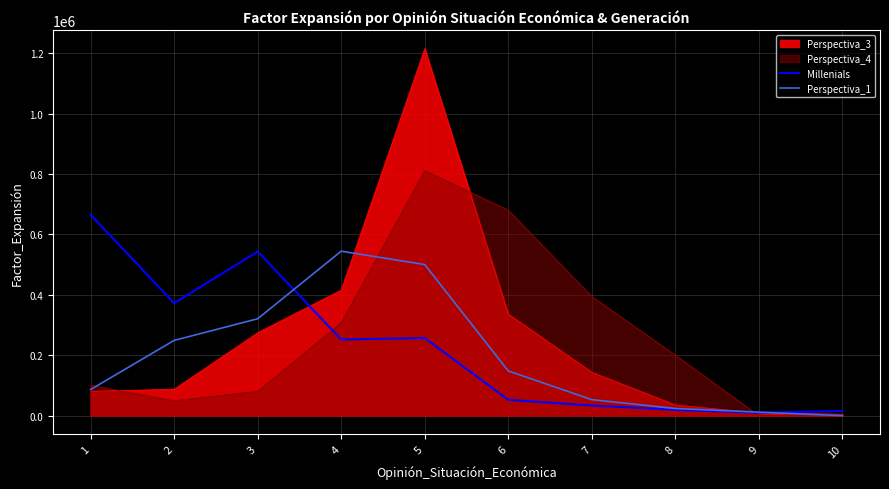

How many data points in Millenials are above 252100?

4